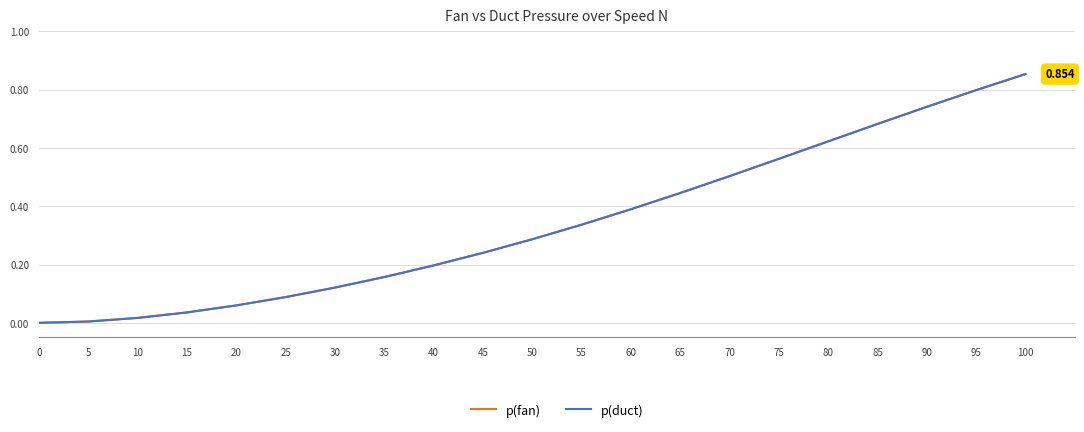

Which series has the widest spread of values?

p(fan)